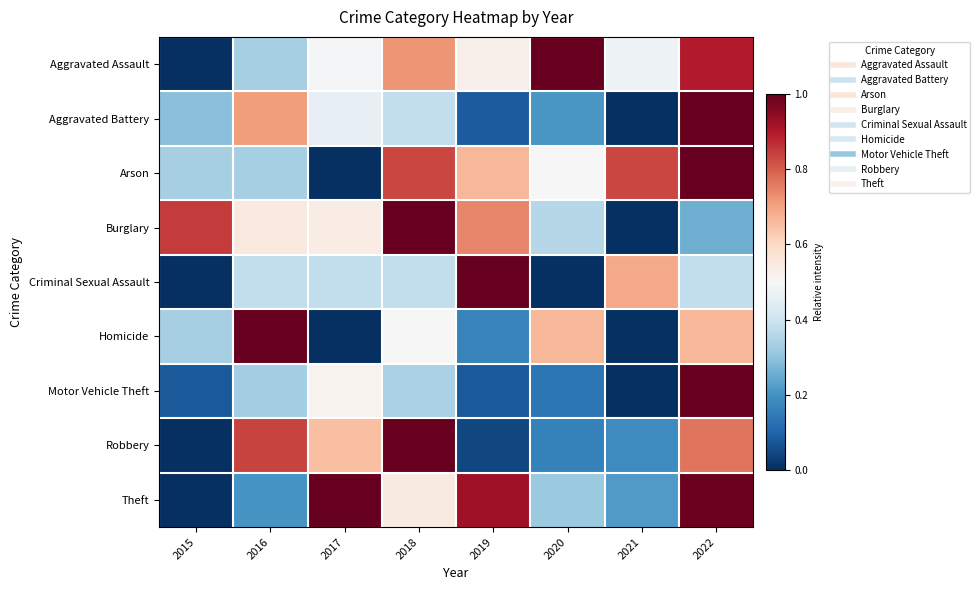

Which has a higher value, 2020 or 2021?

2020